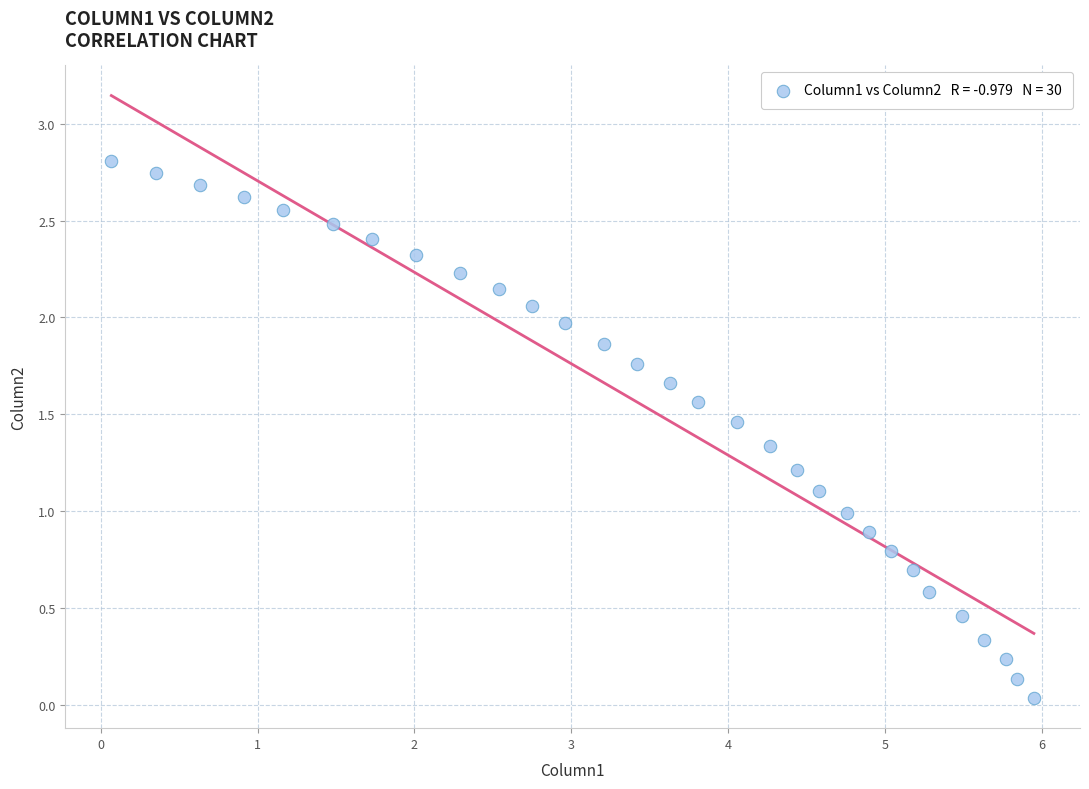

What is the range of Y values (max minus min)?

2.8